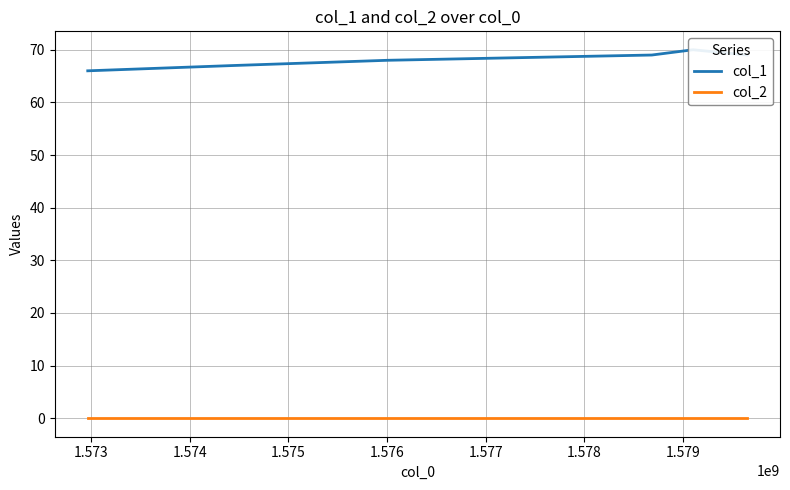

Rank the series by their maximum value, from lowest to highest.

col_2, col_1